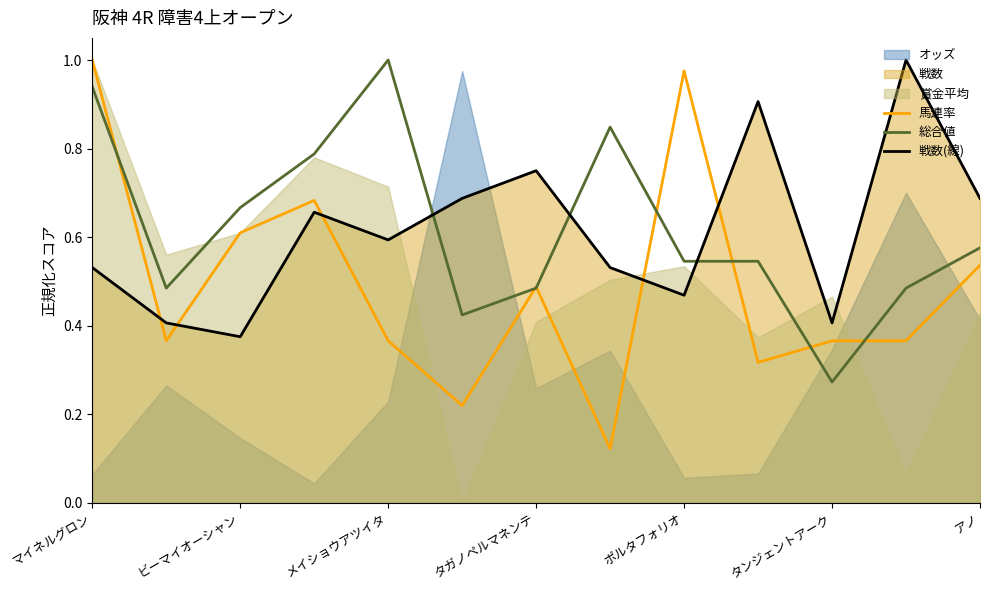

Where is the first local maximum for 総合値?

メイショウアツイタ